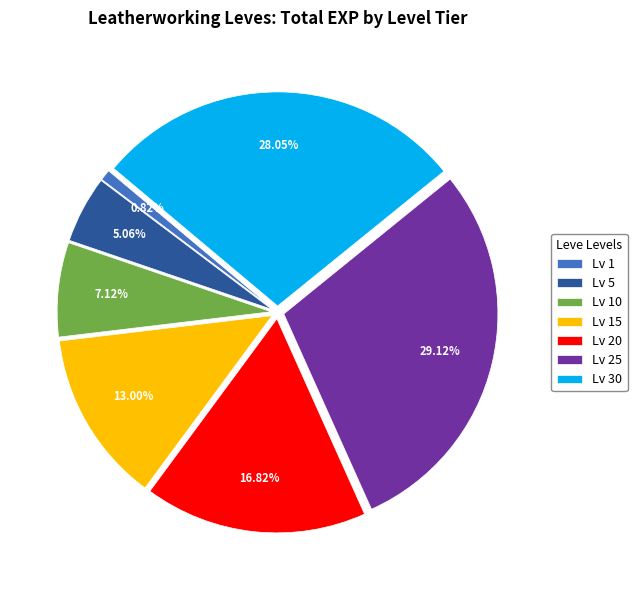

Rank the categories by value from highest to lowest.

Lv 25, Lv 30, Lv 20, Lv 15, Lv 10, Lv 5, Lv 1